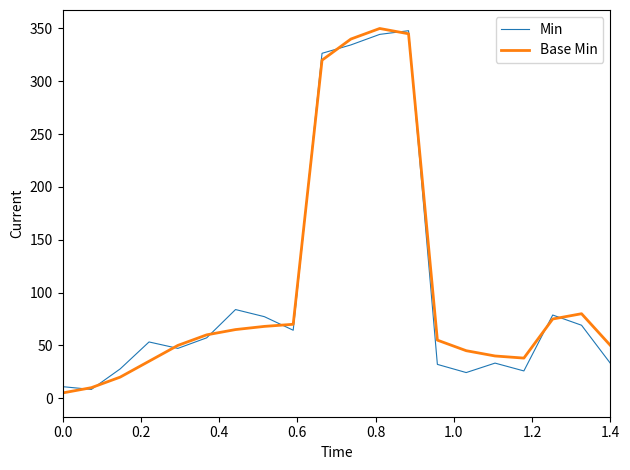

What are all the series names shown in the legend?

Min, Base Min